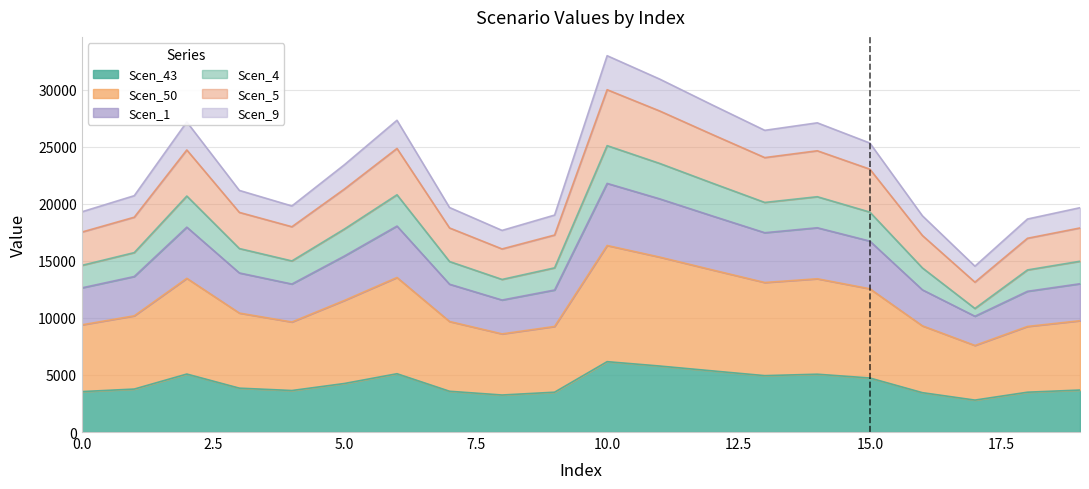

The Scen_50 series shows 14020.7 at 19. True or false?

False